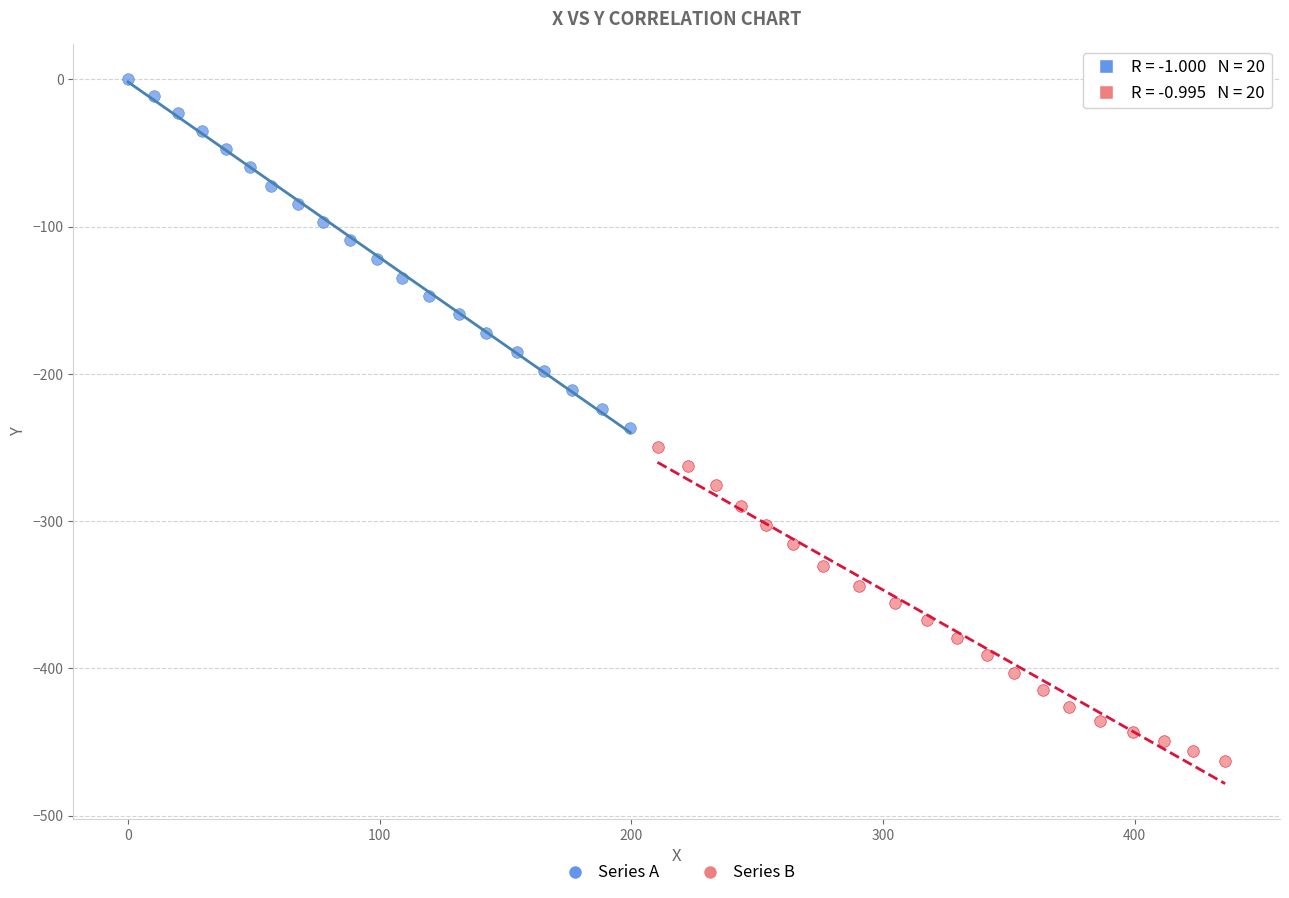

Which series has the largest Y range (max minus min)?

Series A